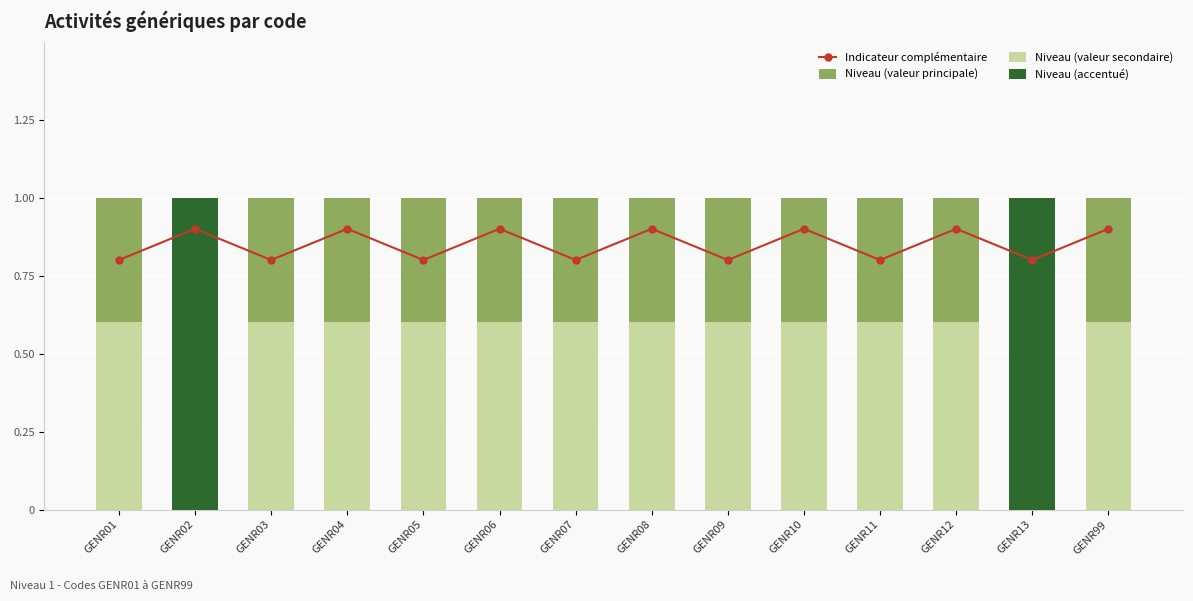

What is the sum of the Niveau (valeur secondaire) values at GENR08 and GENR10?

1.2